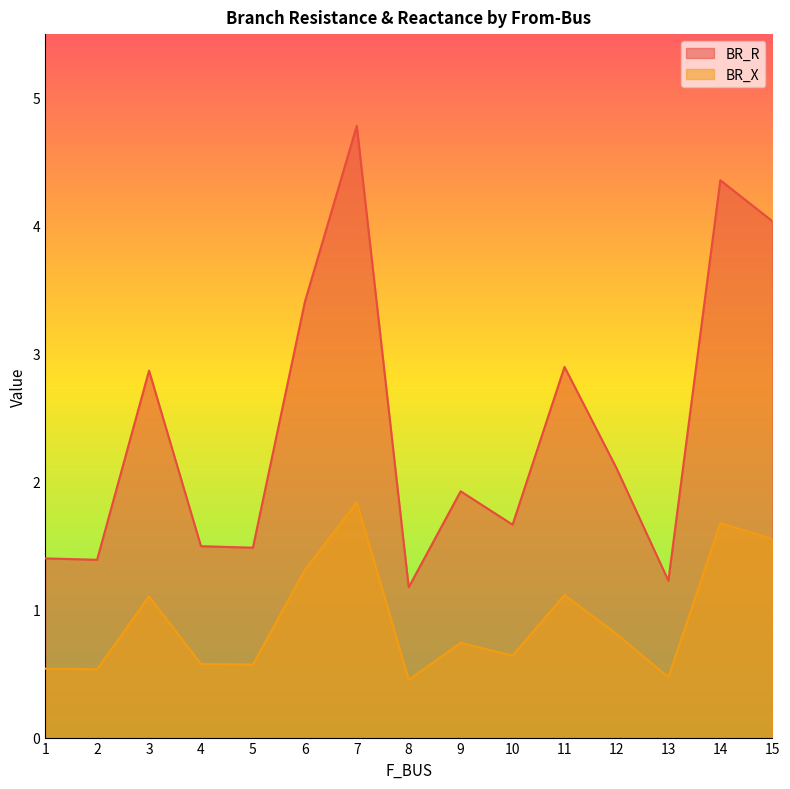

Where is the first local minimum for BR_X?

2